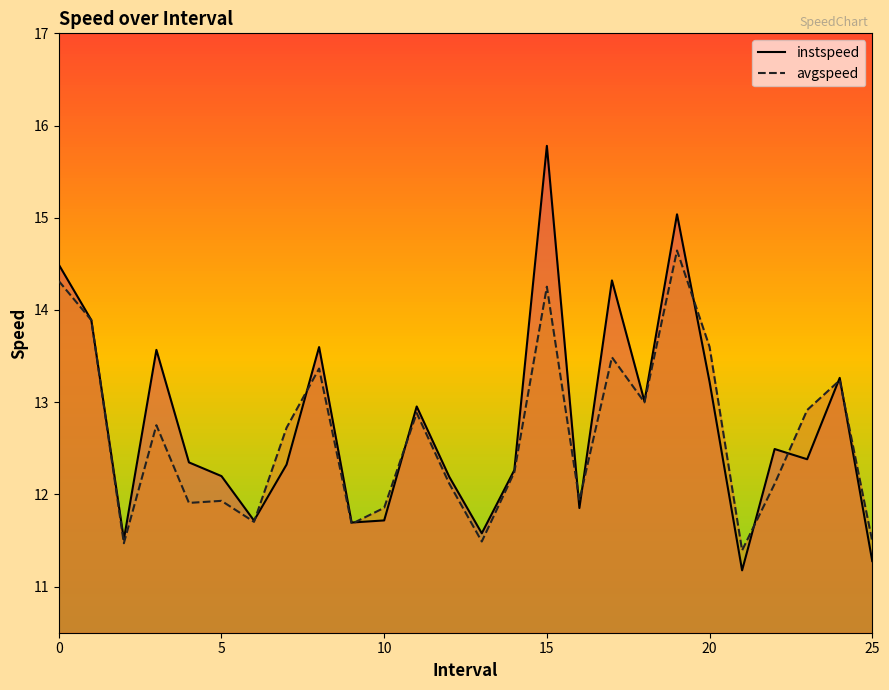

Which series has the widest spread of values?

instspeed